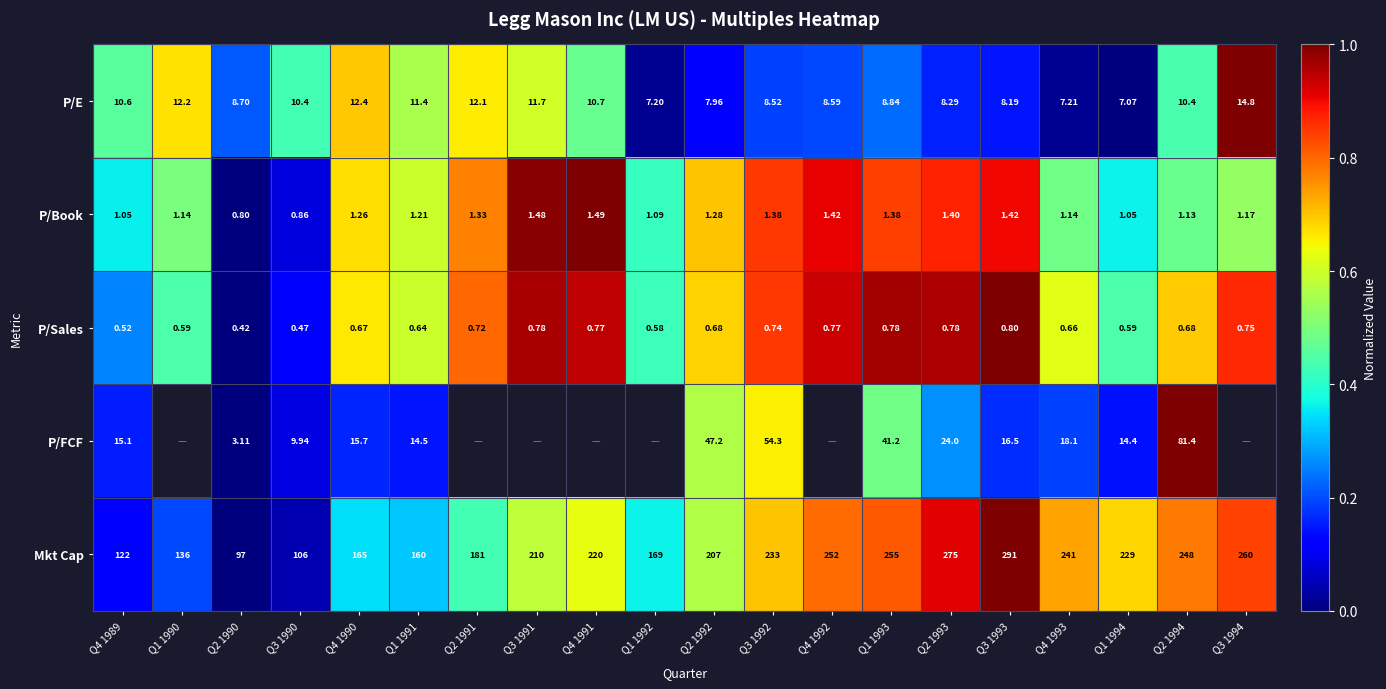

What is the spread (max minus min) of values at Q2 1990?

96.6